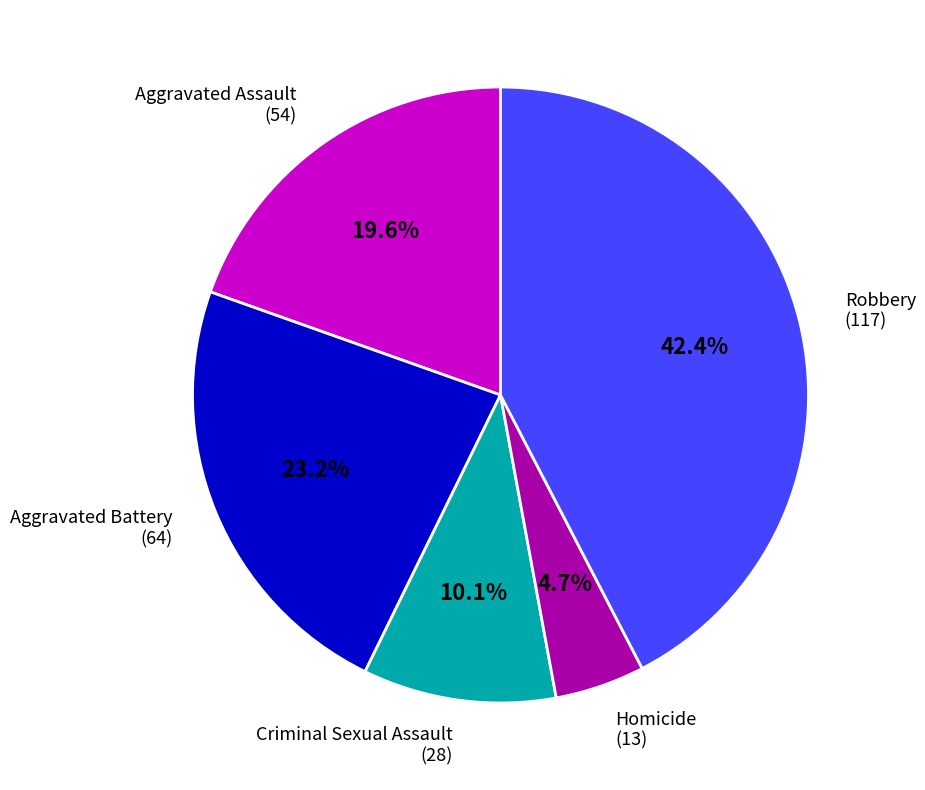

Is there any slice that represents more than half of the pie?

No